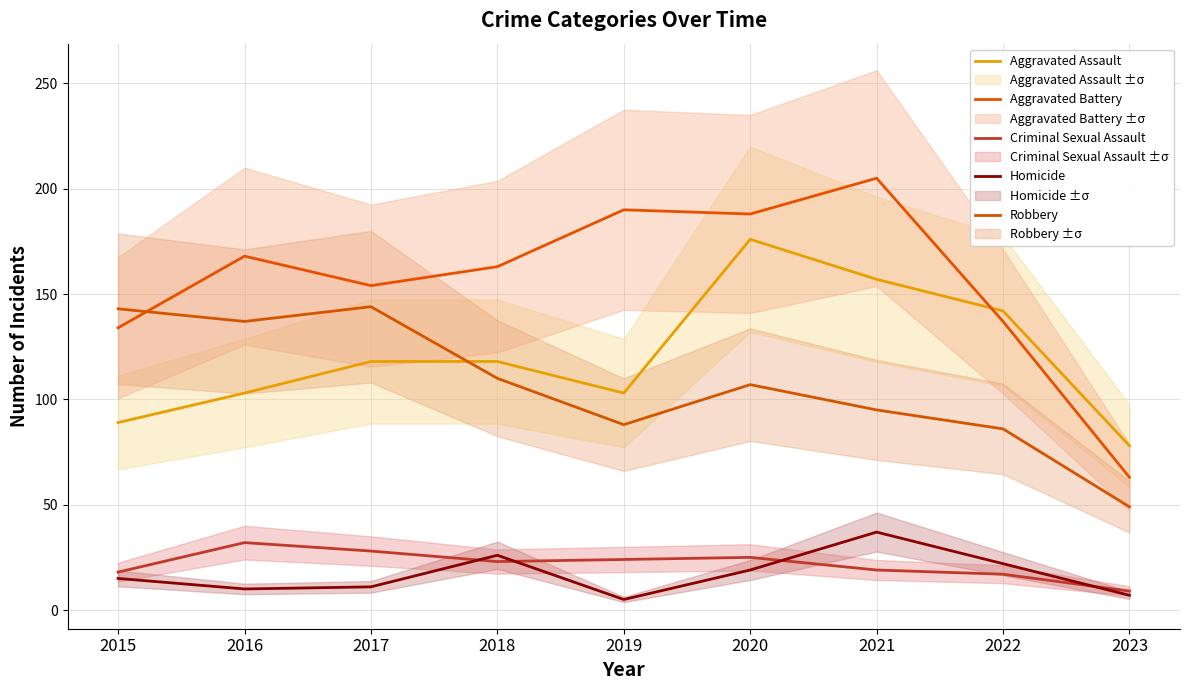

Reading left to right, list all the values displayed in this chart.

Aggravated Assault: 89	103	118	118	103	176	157	142	78
Aggravated Battery: 134	168	154	163	190	188	205	137	63
Criminal Sexual Assault: 18	32	28	23	24	25	19	17	9
Homicide: 15	10	11	26	5	19	37	22	7
Robbery: 143	137	144	110	88	107	95	86	49